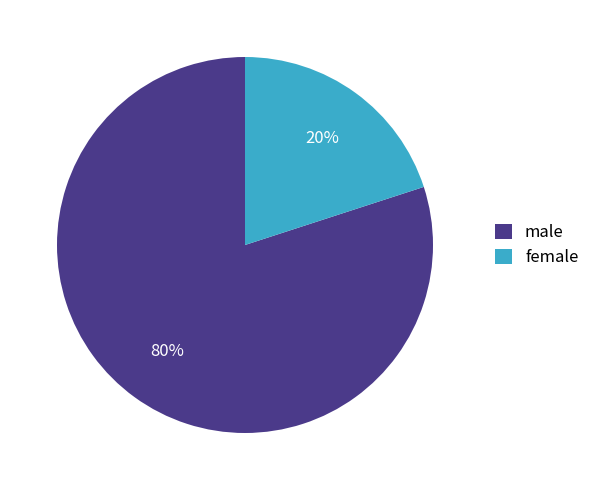

How many slices are in this pie chart?

2